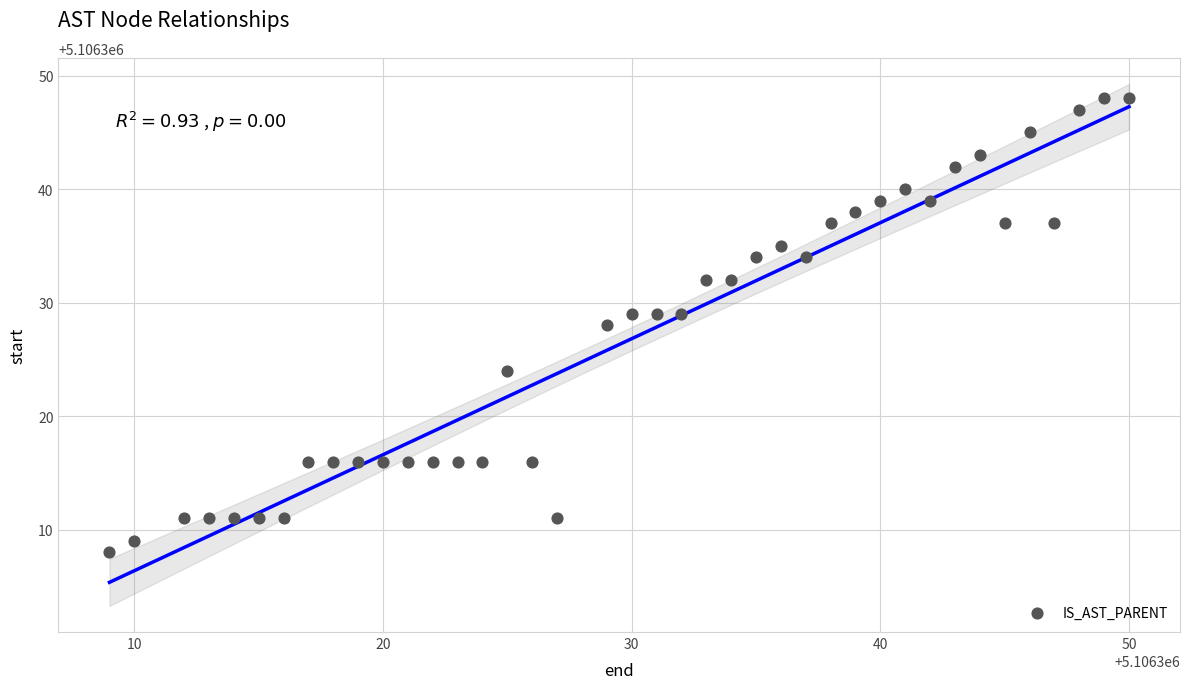

What is the range of Y values (max minus min)?

40